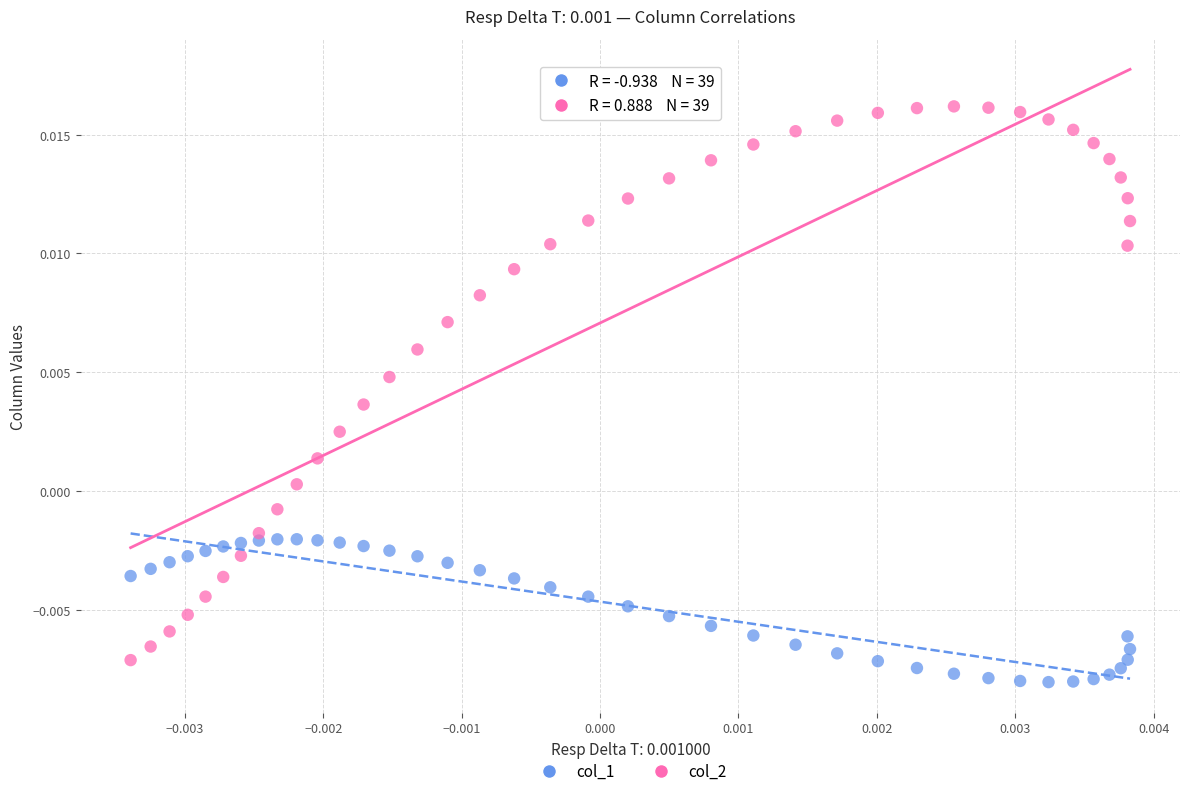

Which series has the largest Y range (max minus min)?

col_2